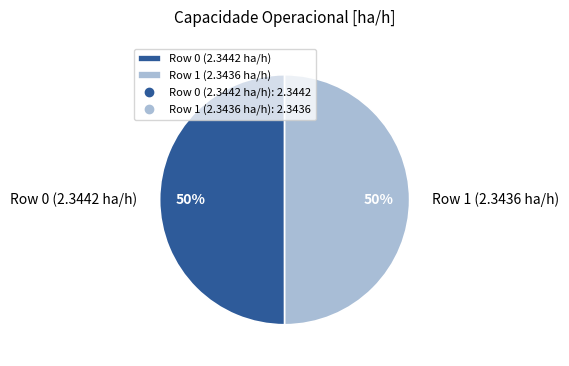

What is the ratio of the value at Row 1 (2.3436 ha/h) to the value at Row 0 (2.3442 ha/h)?

1.0